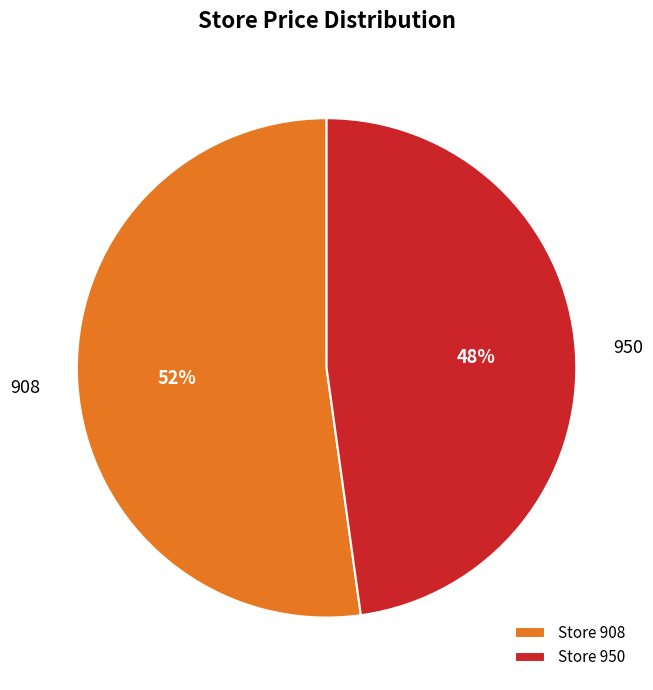

Do Store 908 and Store 950 together represent more than half of the pie?

Yes